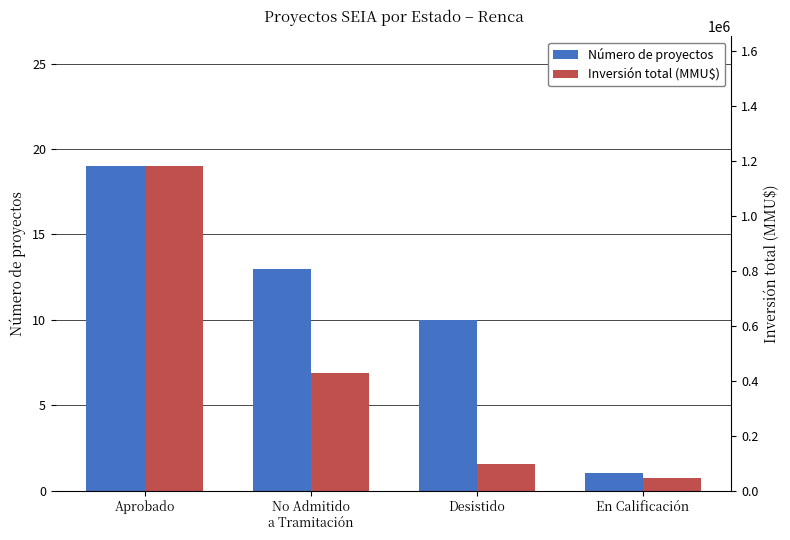

What is the total value across all series at Aprobado?

1181836